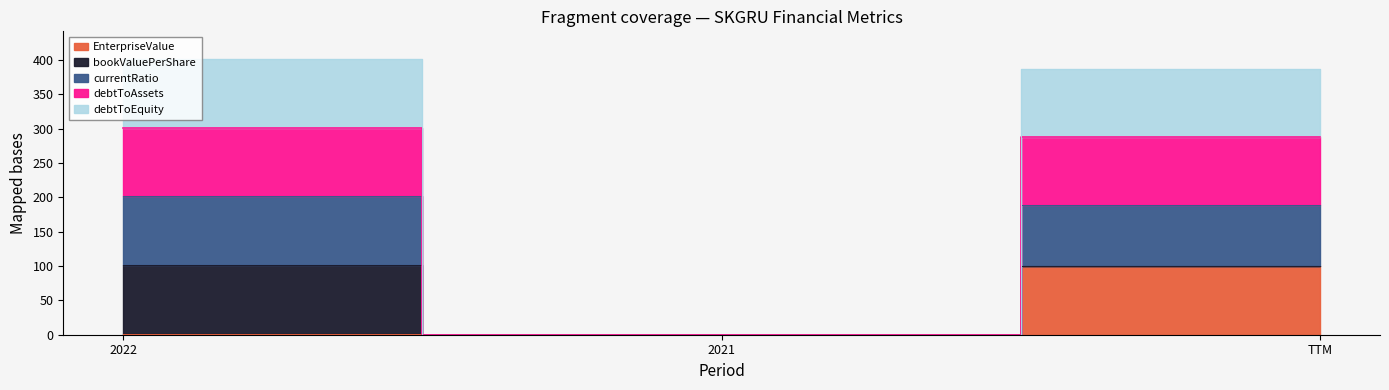

What is the difference between the maximum and minimum values in the debtToAssets series?

101.6